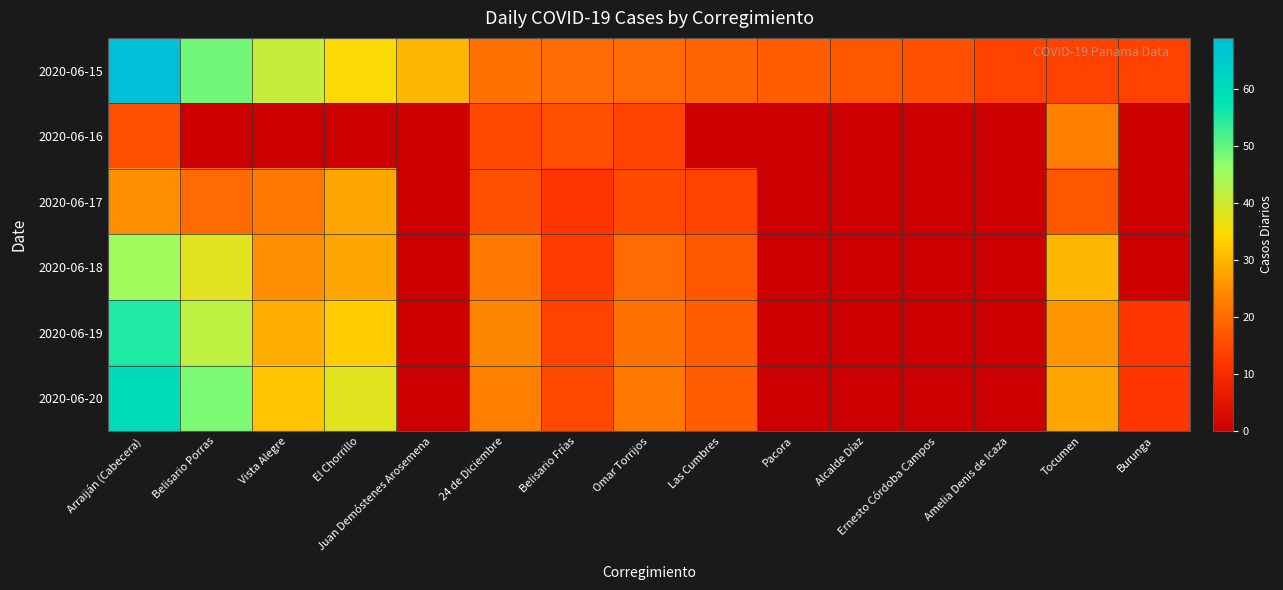

Which label corresponds to the largest value in the chart?

Arraiján (Cabecera)